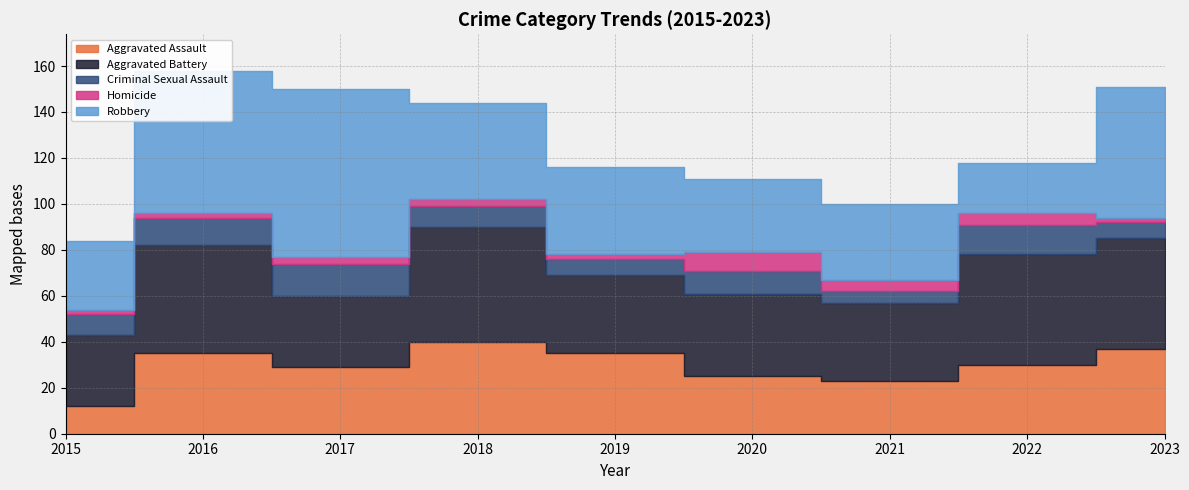

What is the difference between the highest and lowest values at 2015?

29